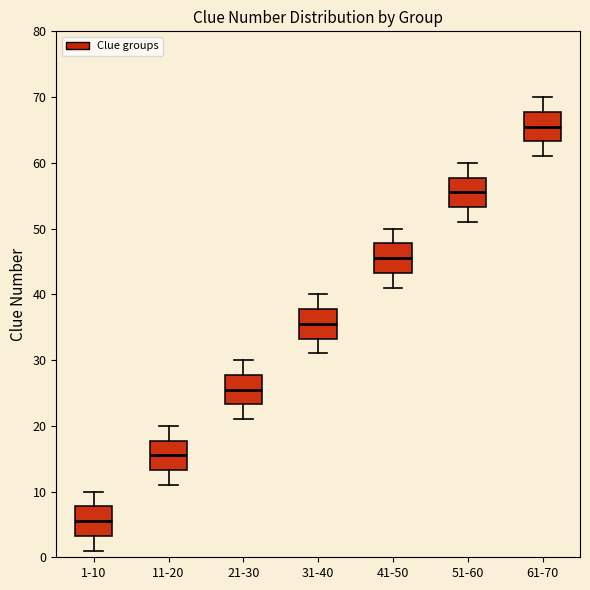

Where does the median line of the box for 11-20 sit on the y-axis? The values are not printed on the chart, so give them approximately, as read against the axis.

16